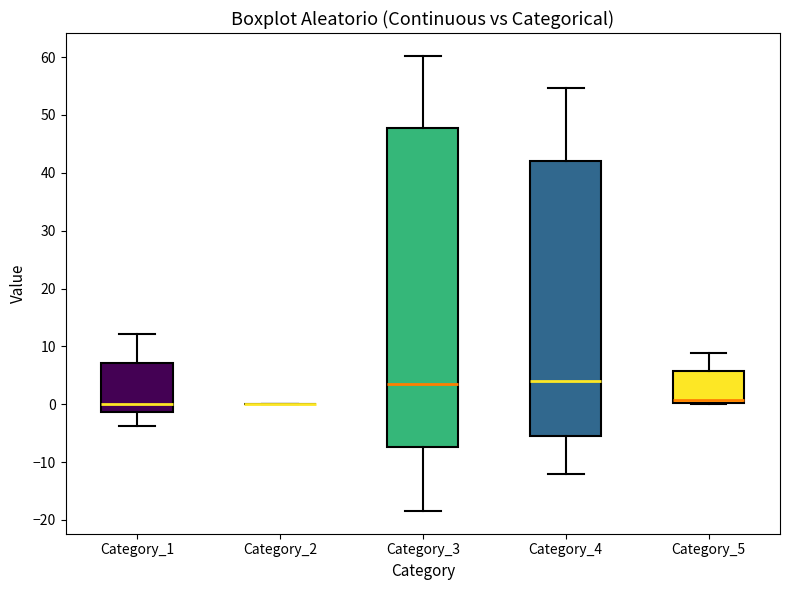

Reading left to right, read every box against the y-axis: the position of its median line, the range the box covers, and the ends of its whiskers. The values are not printed on the chart, so give them approximately, as read against the axis.

Category_1: median 0, box -1 to 7, whiskers -4 to 12
Category_2: box collapsed to a line at 0, whiskers 0 to 0
Category_3: median 4, box -7 to 48, whiskers -18 to 60
Category_4: median 4, box -6 to 42, whiskers -12 to 55
Category_5: median 1, box 0 to 6, whiskers 0 to 9